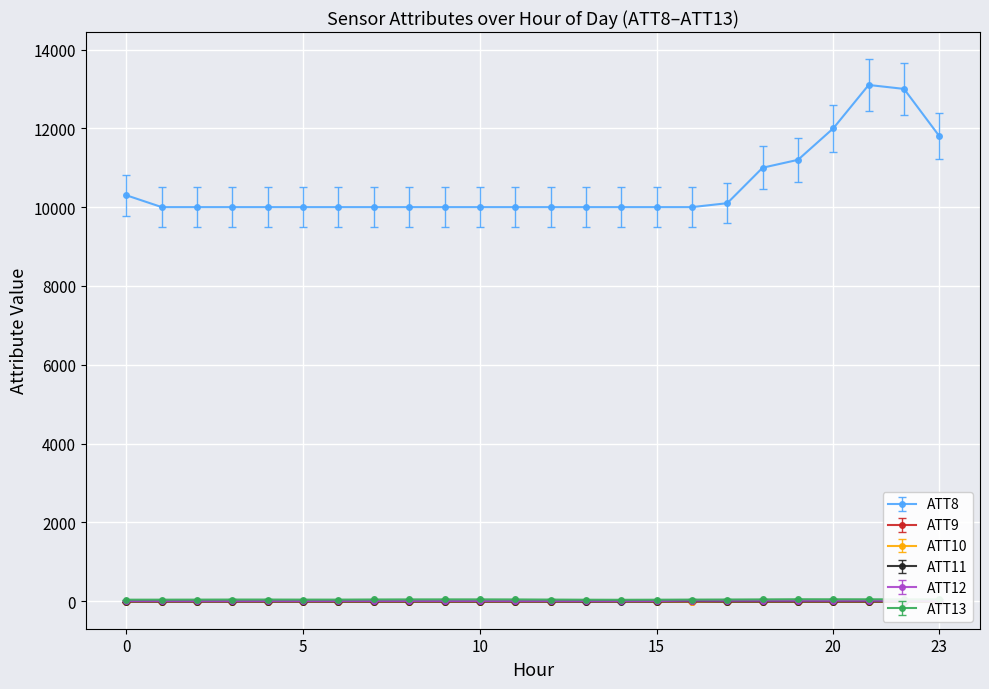

Rank the series at 22 from lowest to highest value.

ATT9, ATT10, ATT11, ATT12, ATT13, ATT8